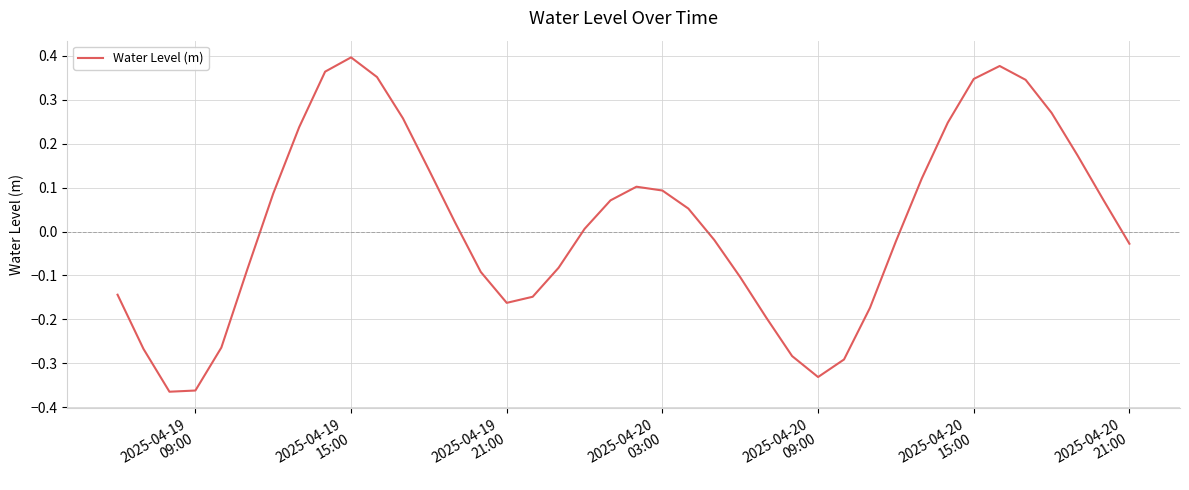

True or false: the data has more than 0 interior local peaks.

True